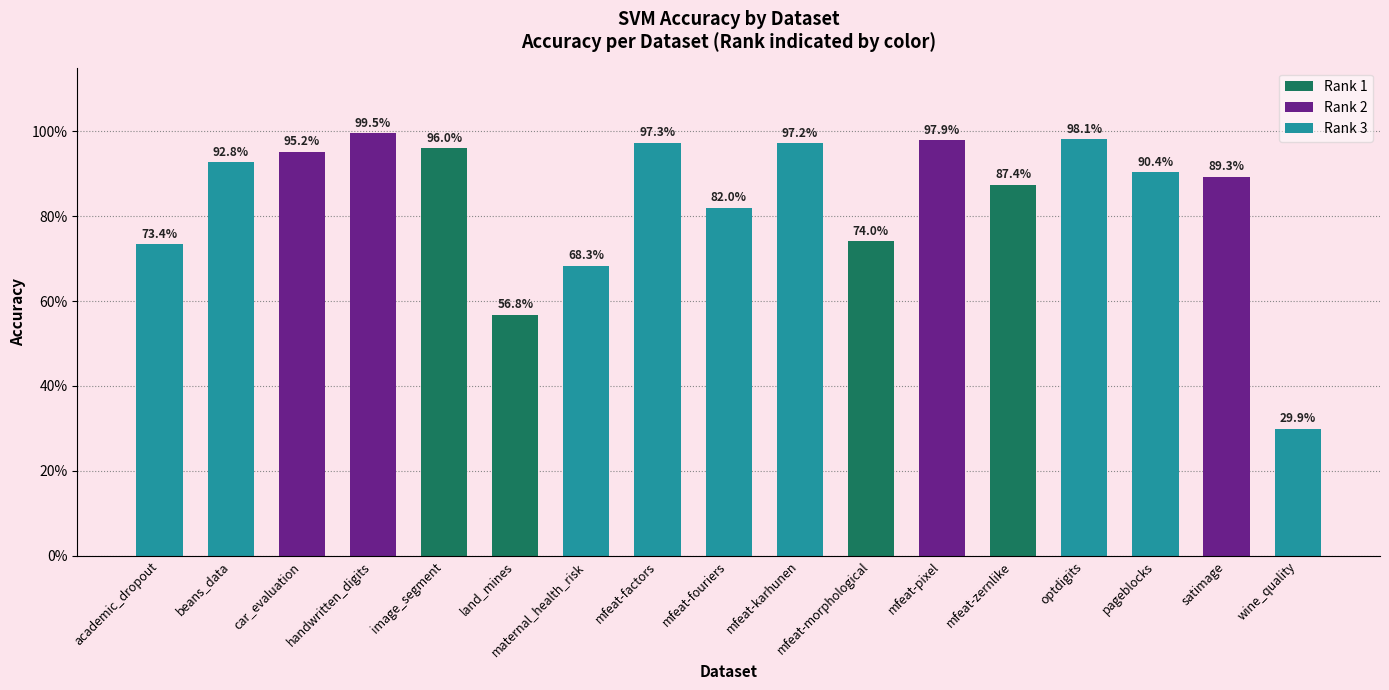

What is the greatest value displayed?

1.0